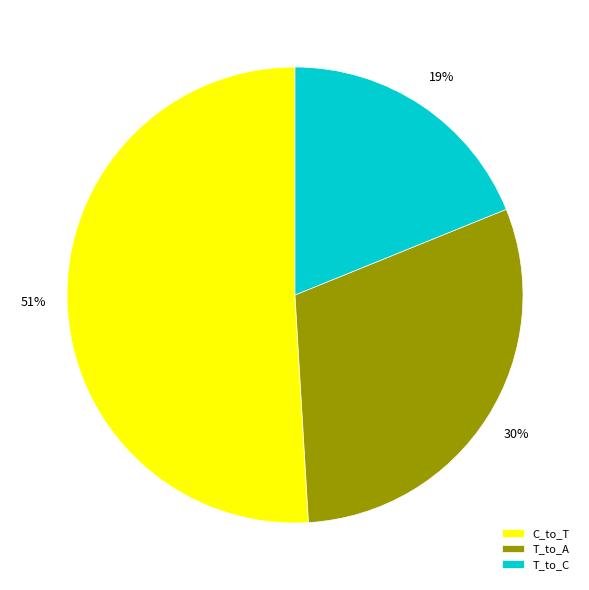

True or false: C_to_T accounts for 62% of the total.

False